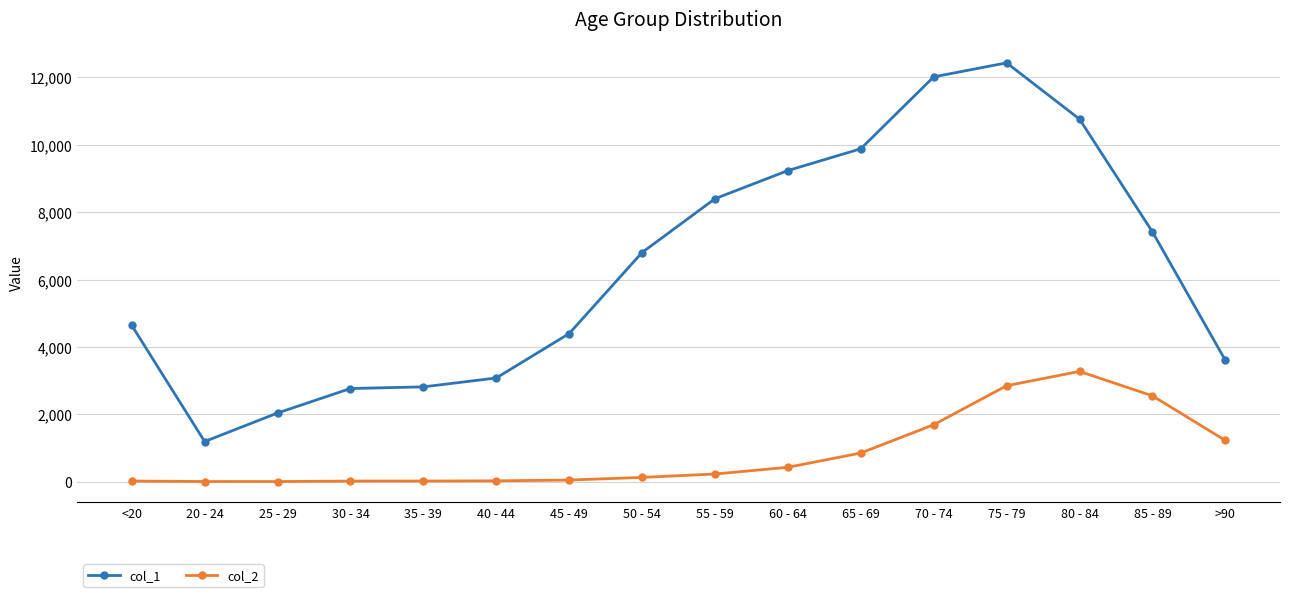

How many distinct data groups are displayed?

2